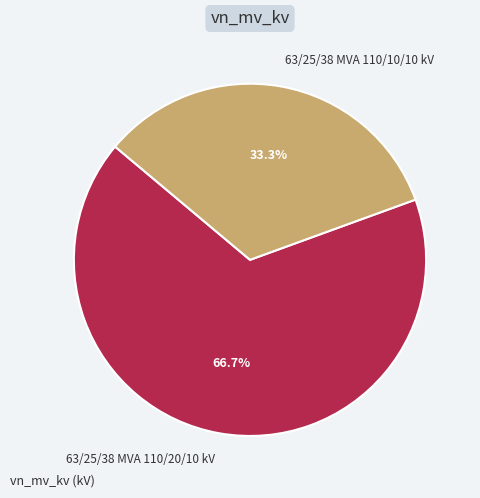

The 63/25/38 MVA 110/10/10 kV slice represents 28% of the pie. True or false?

False